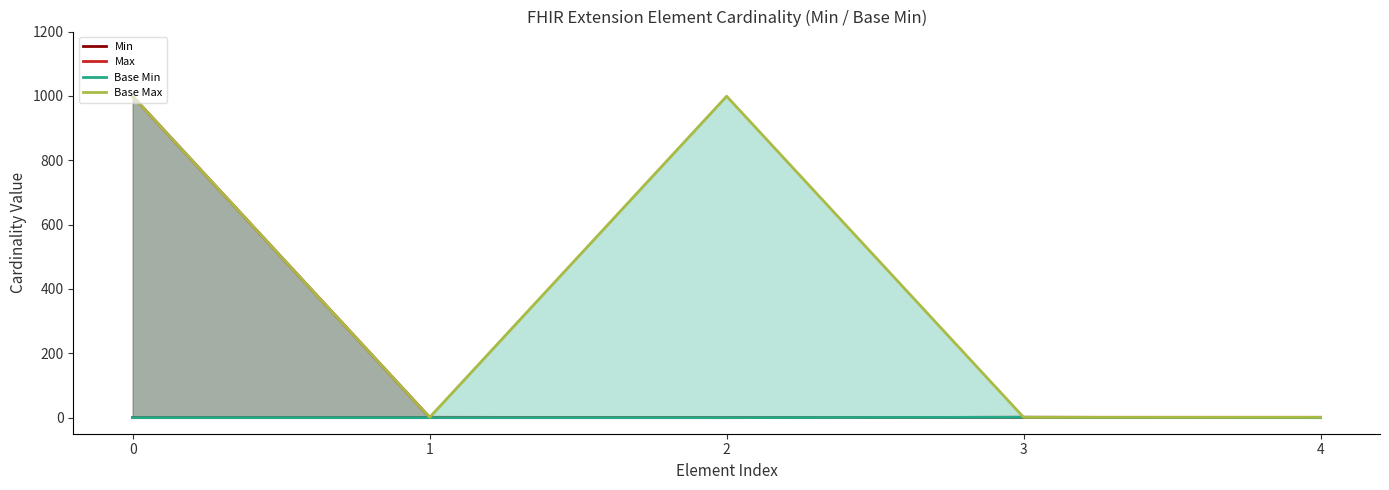

True or false: Min has a value of 0 at 1.

True